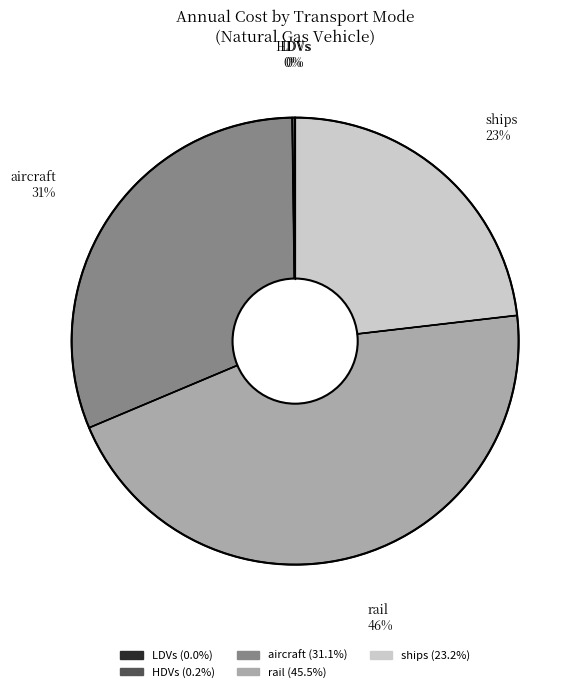

Is there a majority slice in this chart?

No